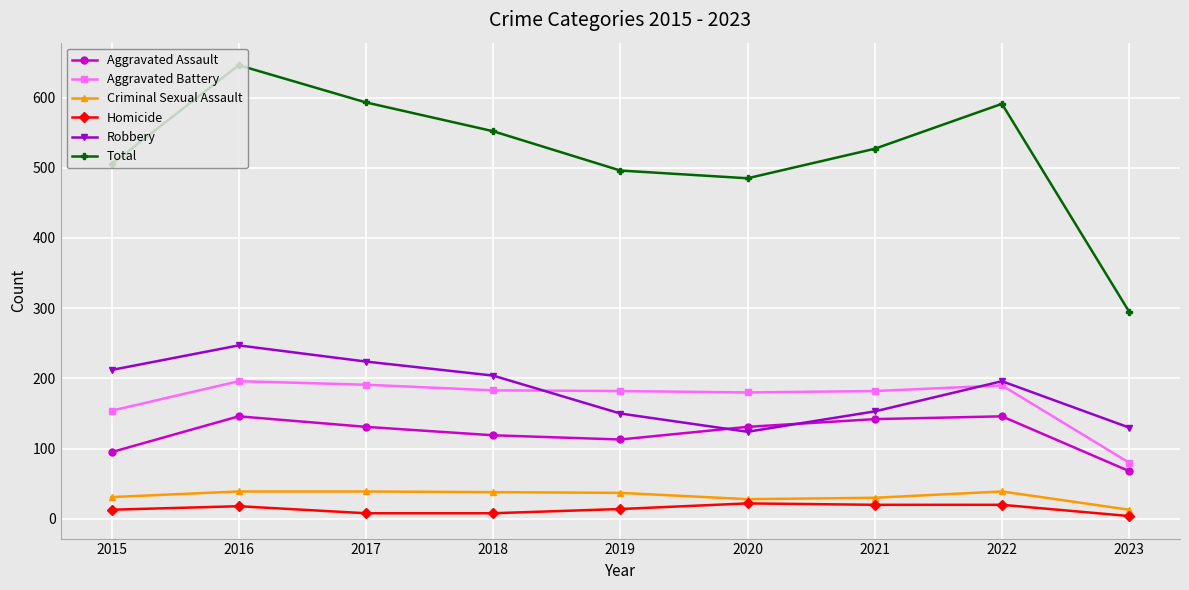

At which category is the sum across all series the highest?

2016